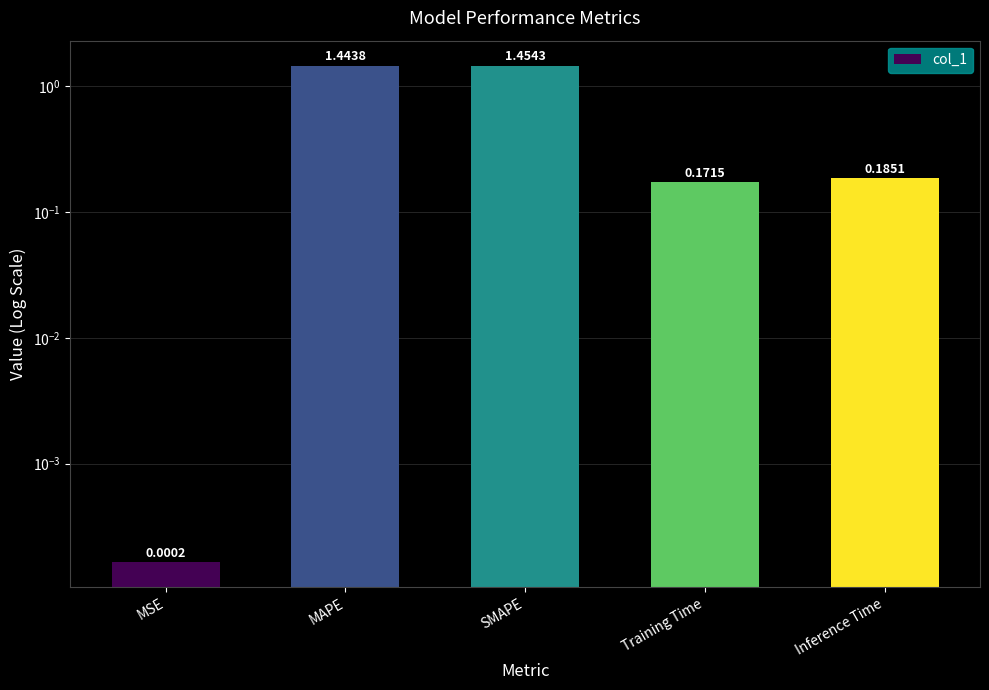

Rank the categories by value from lowest to highest.

MSE, Training Time, Inference Time, MAPE, SMAPE